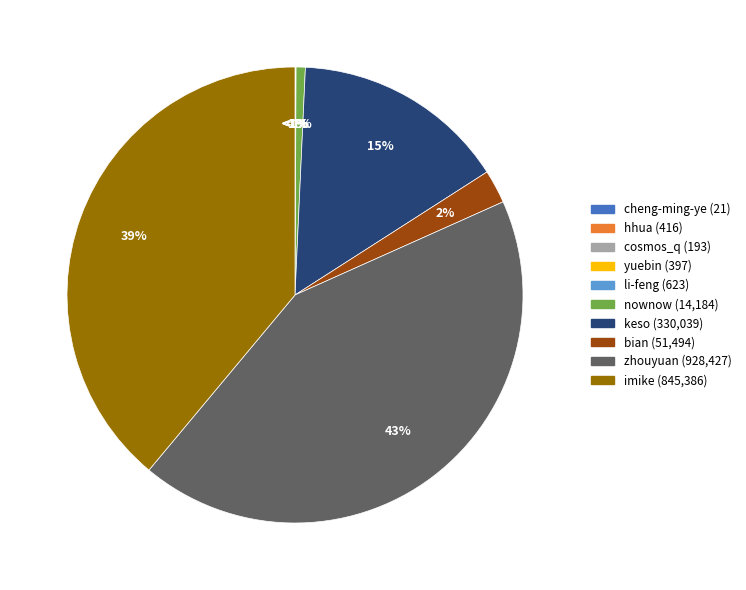

What is the change in value from cosmos_q to zhouyuan?

+928234